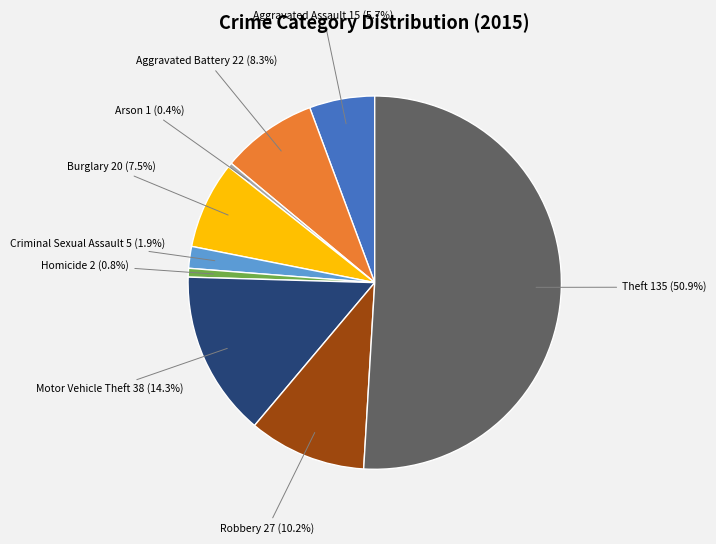

Which slice is the largest?

Theft